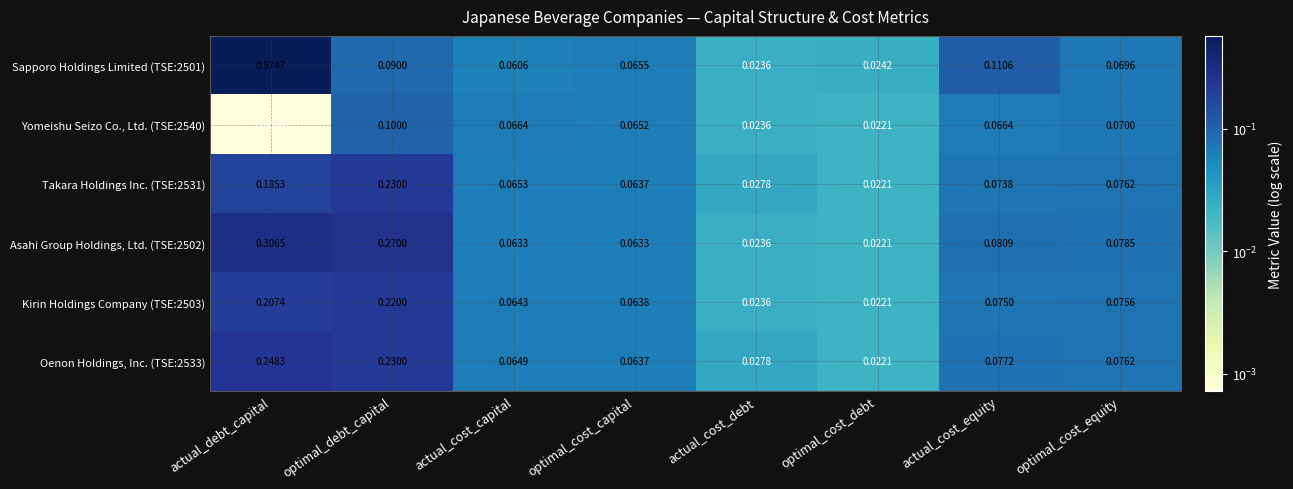

Count the number of categories in the chart.

8